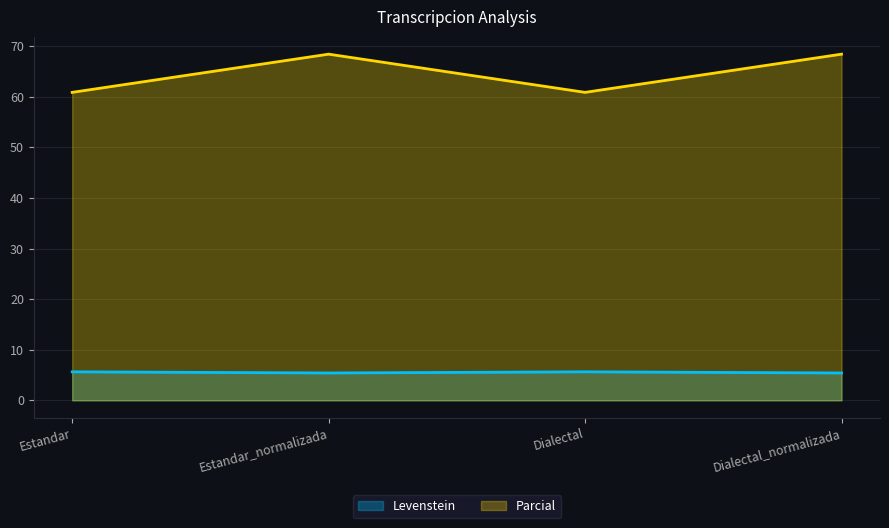

Count the number of data series in this chart.

2